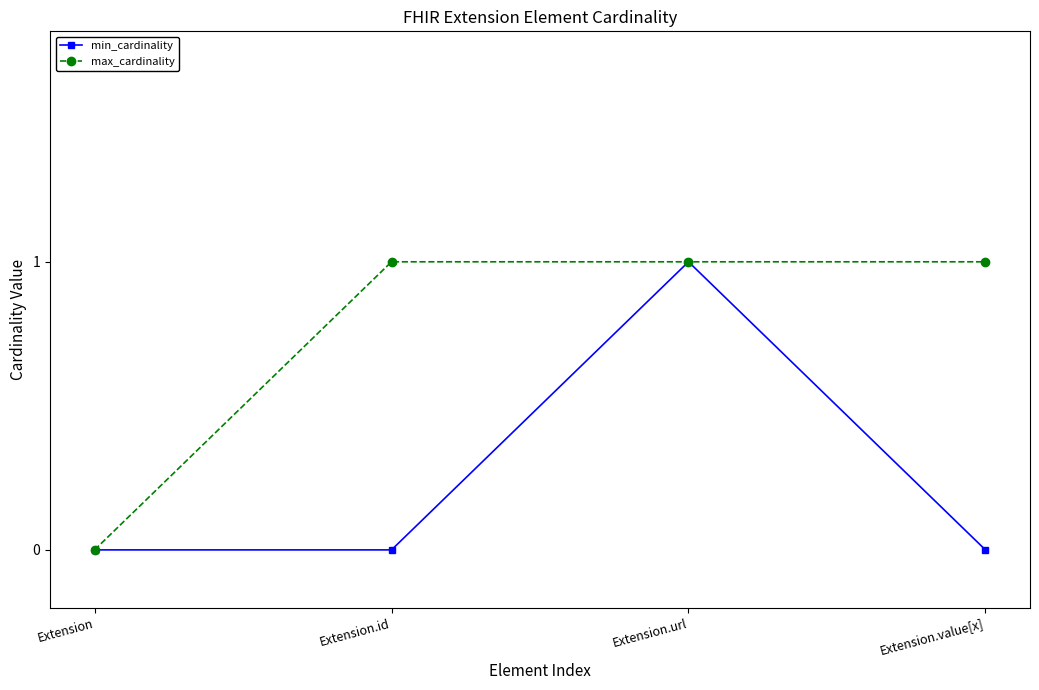

At Extension.value[x], list the series in order from smallest to largest.

min_cardinality, max_cardinality